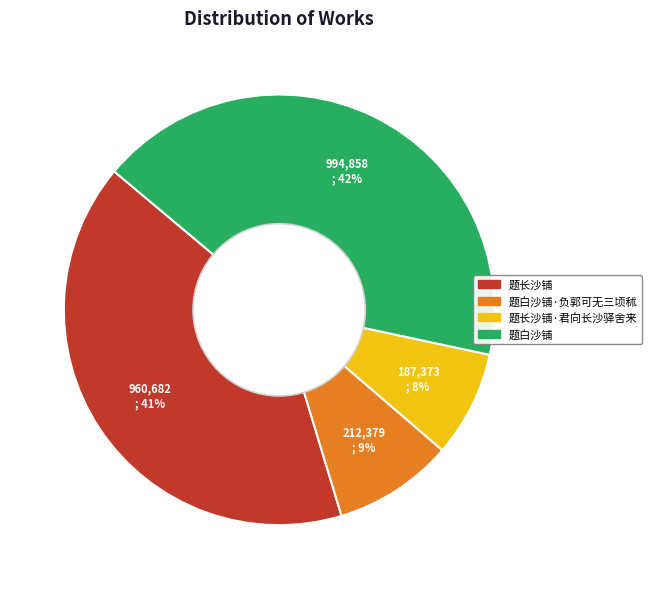

Is there any slice that represents more than half of the pie?

No